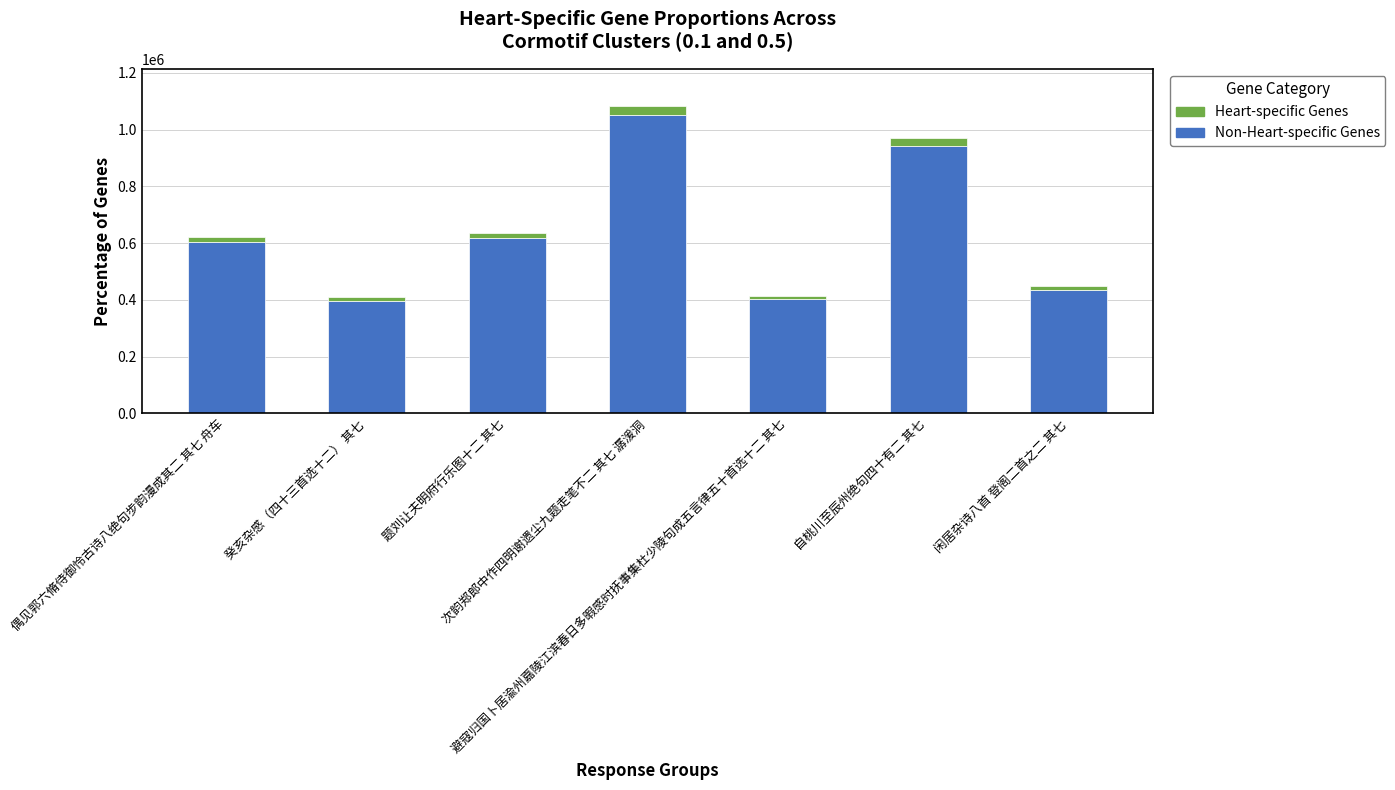

What is the total value across all series at 自桃川至辰州绝句四十有二 其七?

971297.0